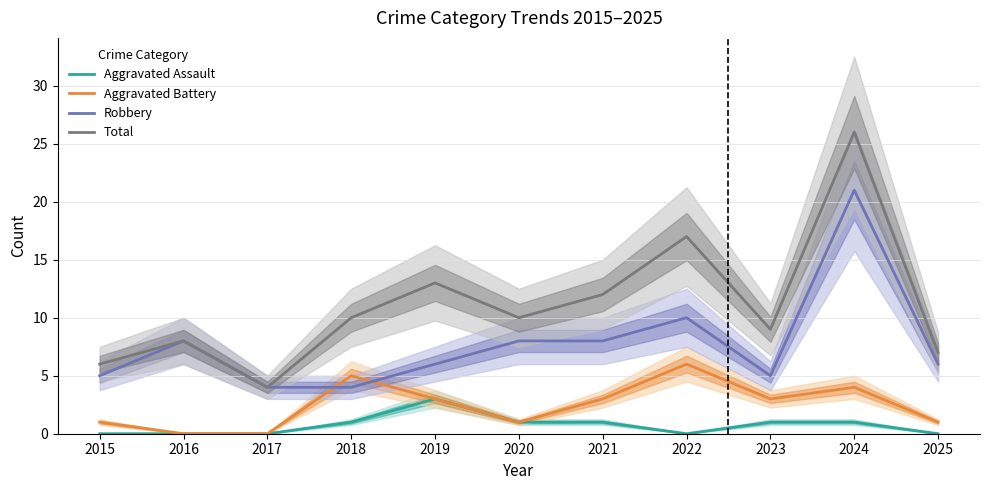

Which series changed the most between 2020 and 2025?

Total